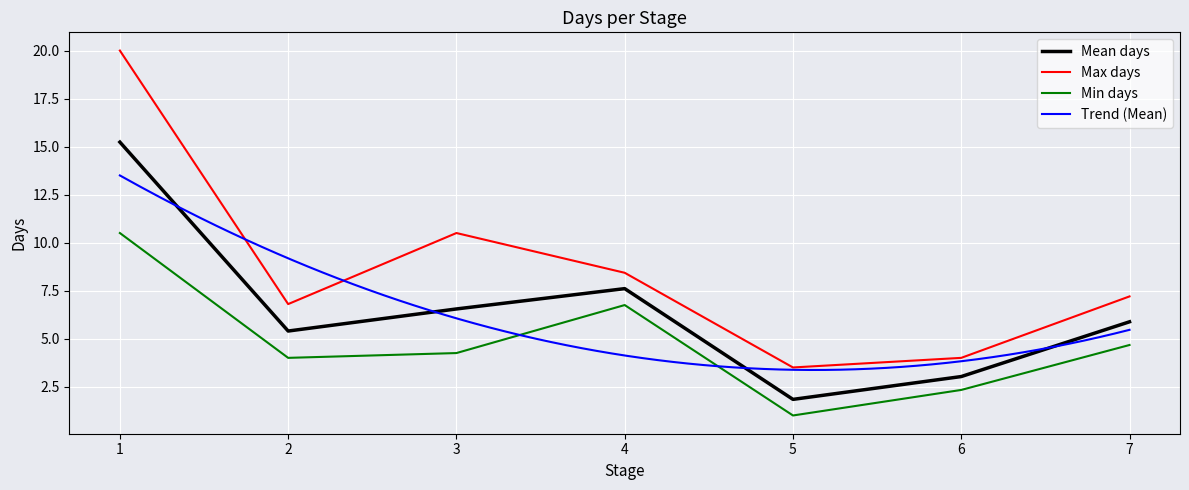

What is the smallest value displayed?

1.0